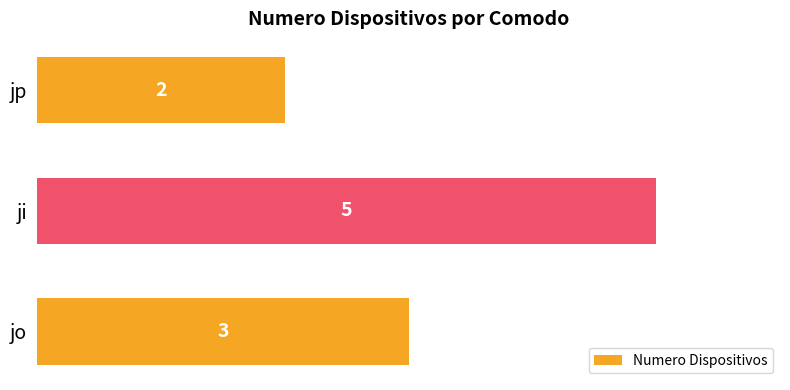

Which label corresponds to the largest value in the chart?

ji